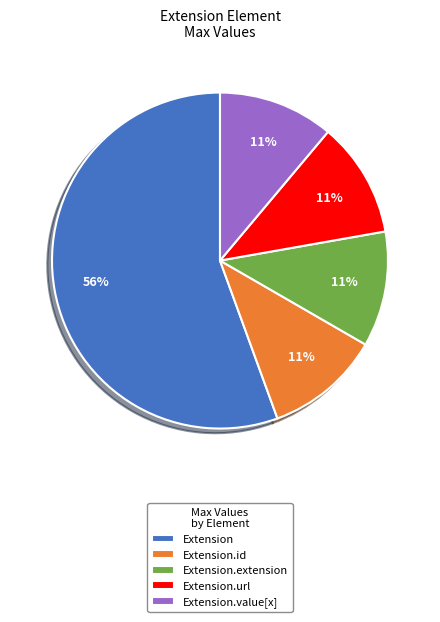

What is the ratio of the value at Extension.extension to the value at Extension.url?

1.0